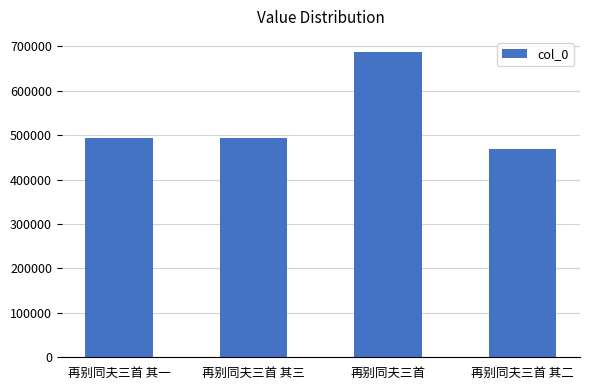

Does the chart contain stacked bars?

No